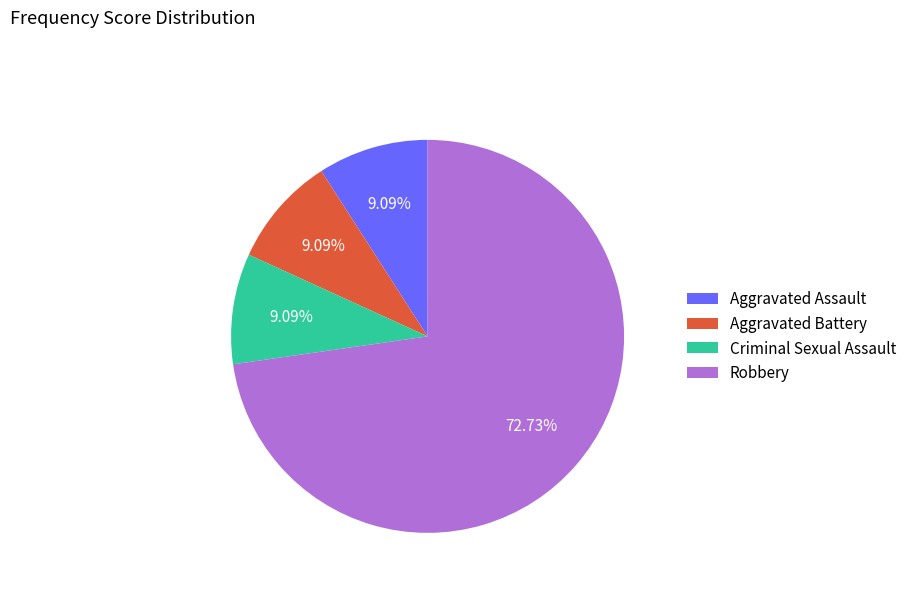

What is the largest slice in the pie chart?

Robbery